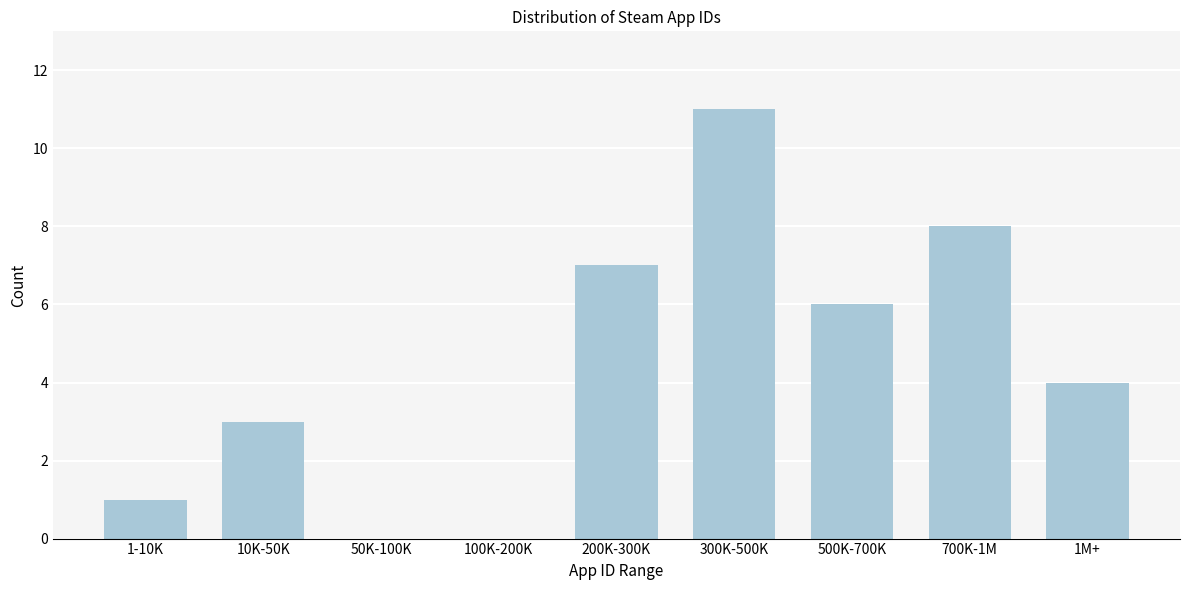

Reading left to right, list all the values displayed in this chart.

1-10K=1	10K-50K=3	50K-100K=0	100K-200K=0	200K-300K=7	300K-500K=11	500K-700K=6	700K-1M=8	1M+=4